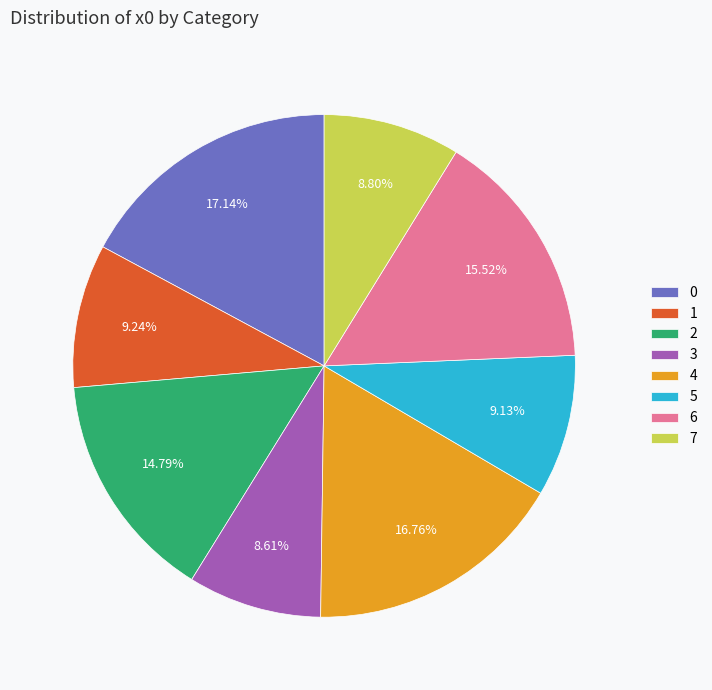

Count the number of slices in the pie.

8